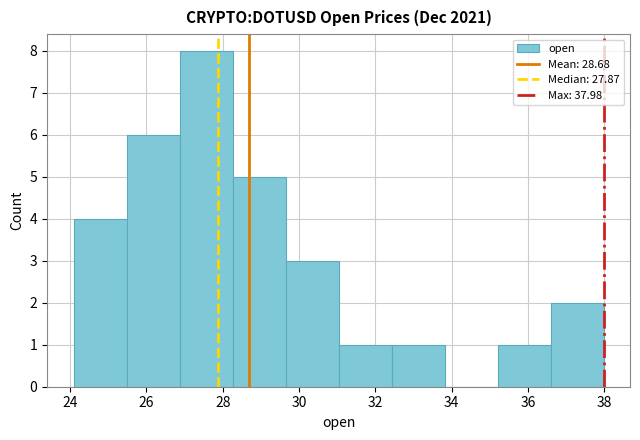

Which range on the x-axis has the tallest bar?

26.8 to 28.2